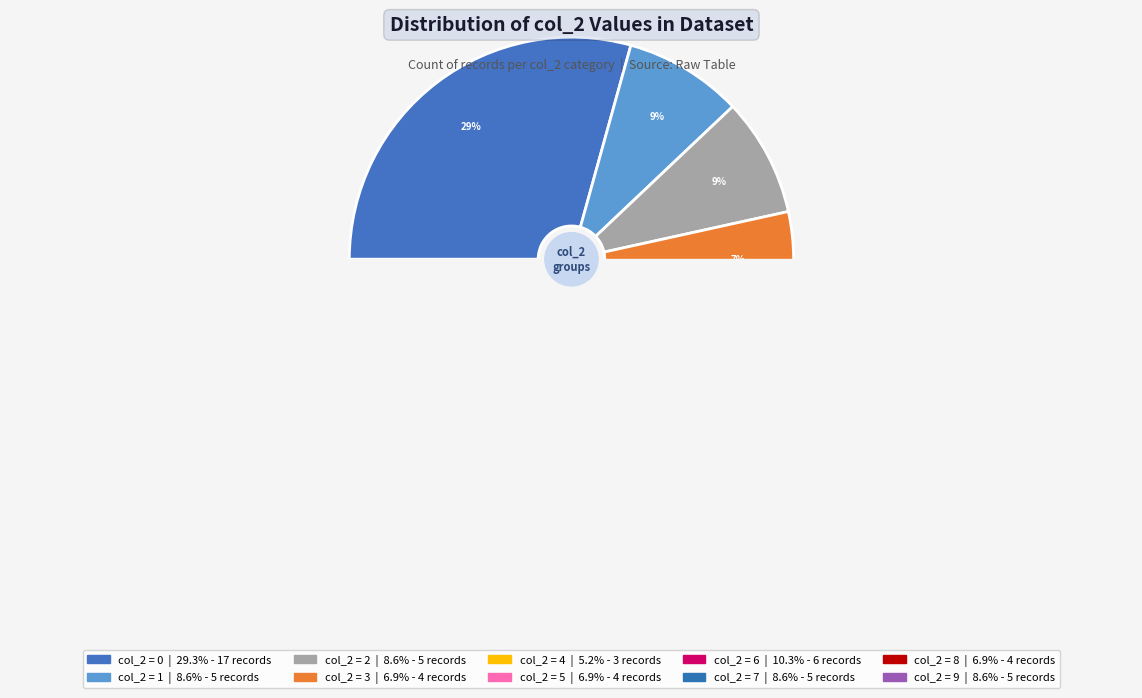

What is the smallest slice in the pie chart?

3